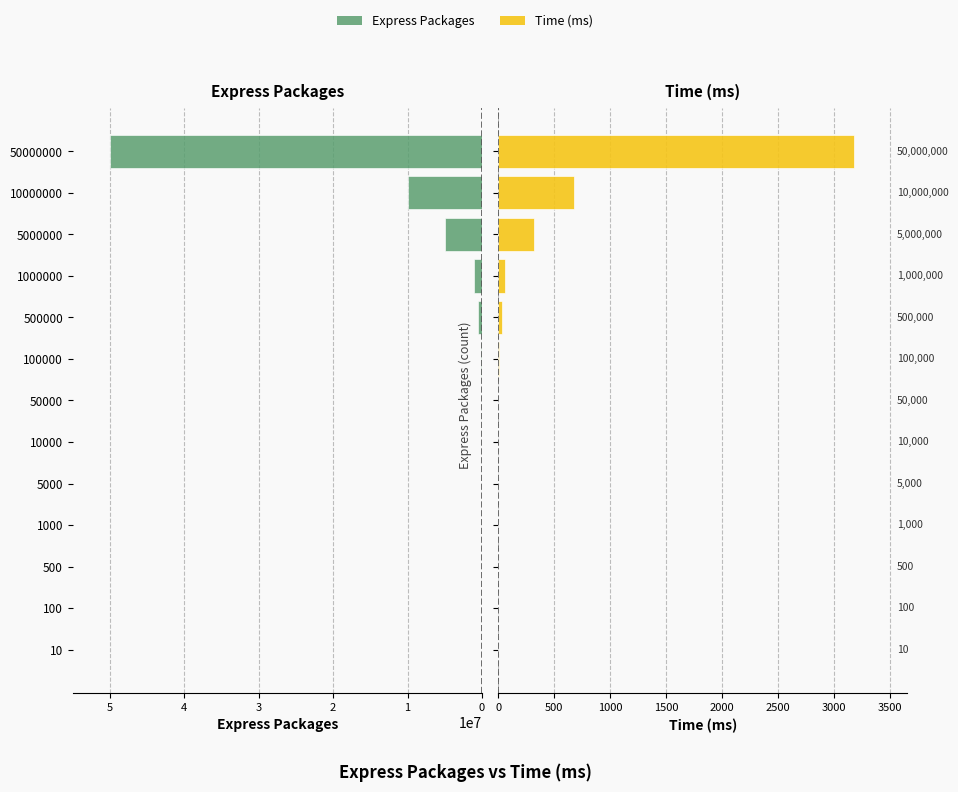

How many categories are shown in the chart?

13